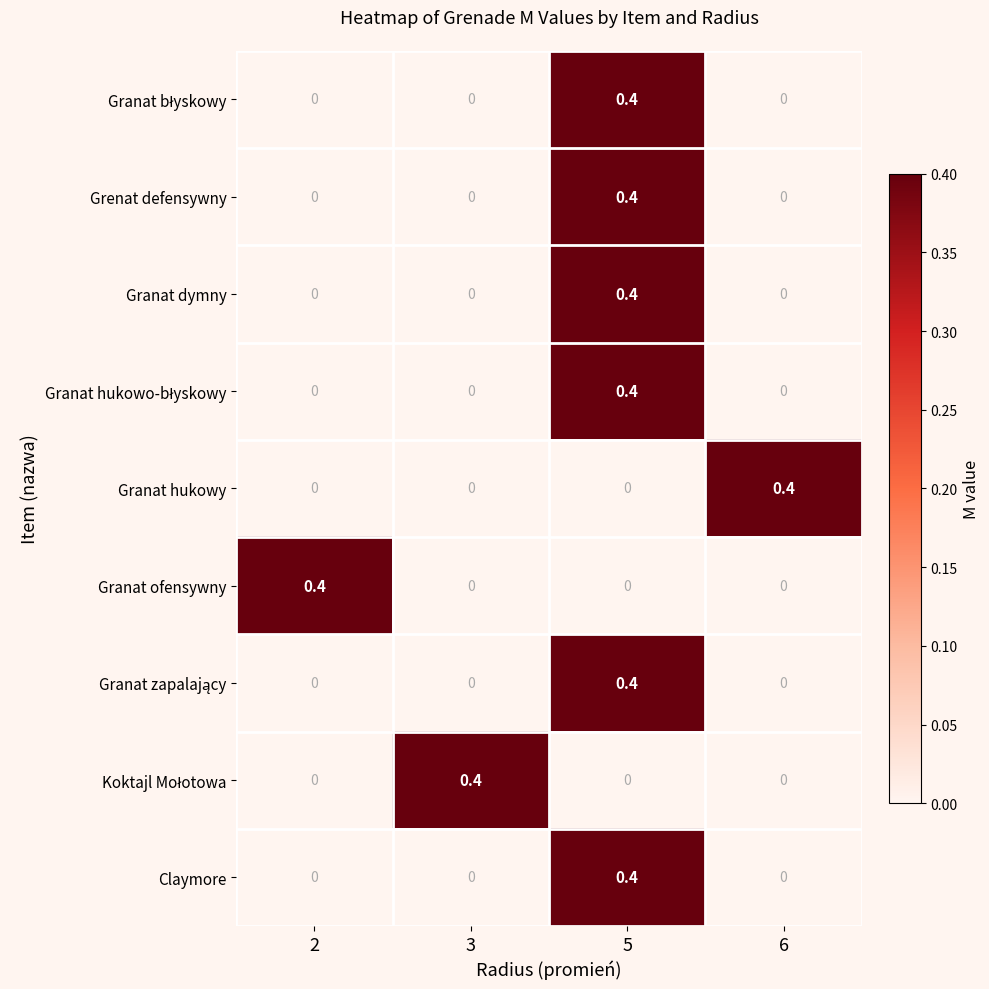

The Granat dymny series shows 0.0 at 3. True or false?

True